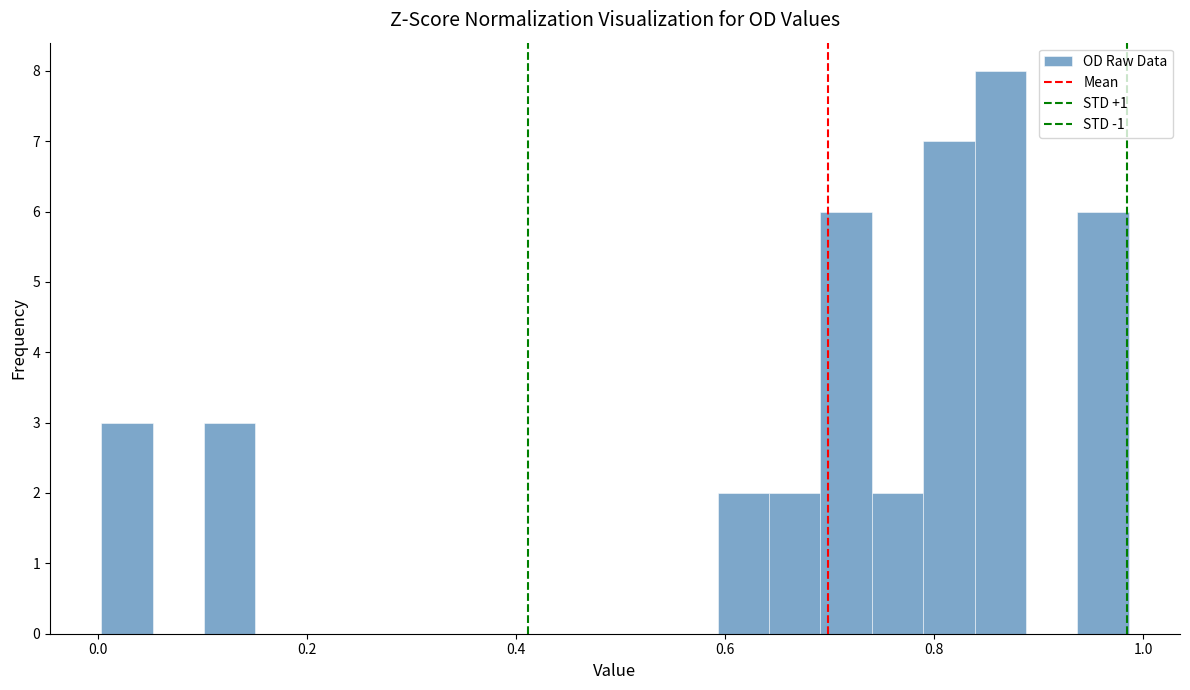

Read against the x-axis, roughly where is the centre of the tallest bar?

0.86